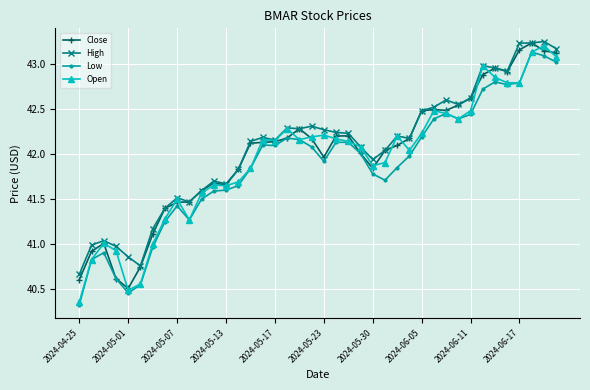

What are all the series names shown in the legend?

Close, High, Low, Open